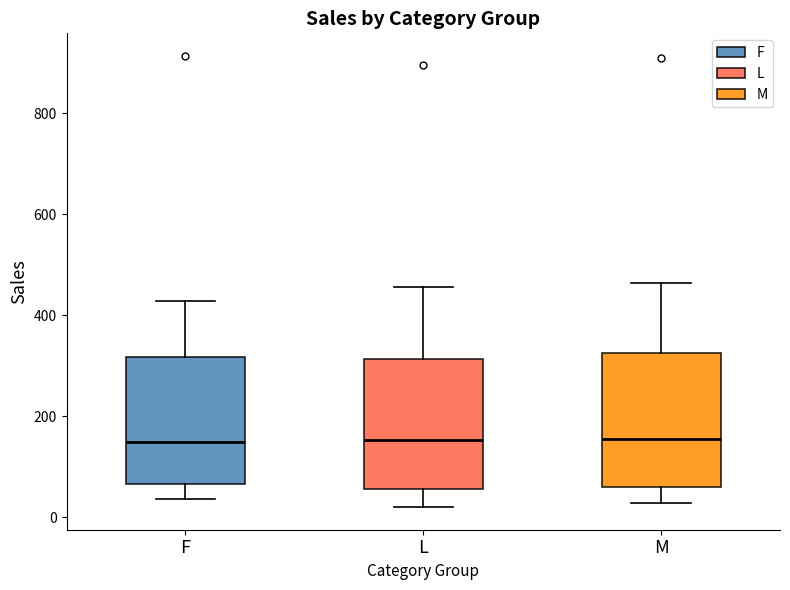

Where does the upper whisker of the box for F end on the y-axis? The values are not printed on the chart, so give them approximately, as read against the axis.

420